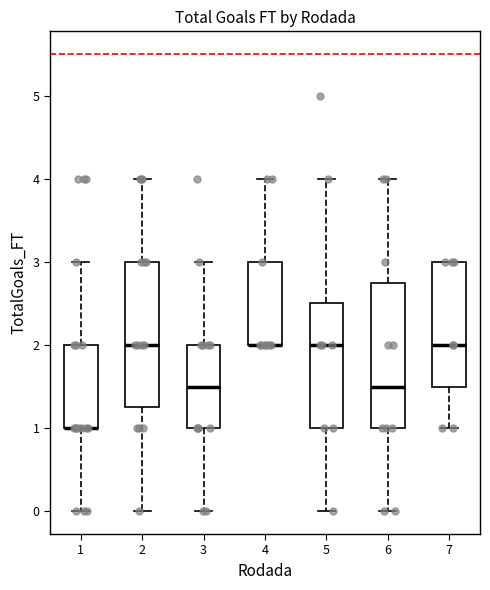

Where is the lower edge of the box at x = 6 on the y-axis? The values are not printed on the chart, so give them approximately, as read against the axis.

1.0